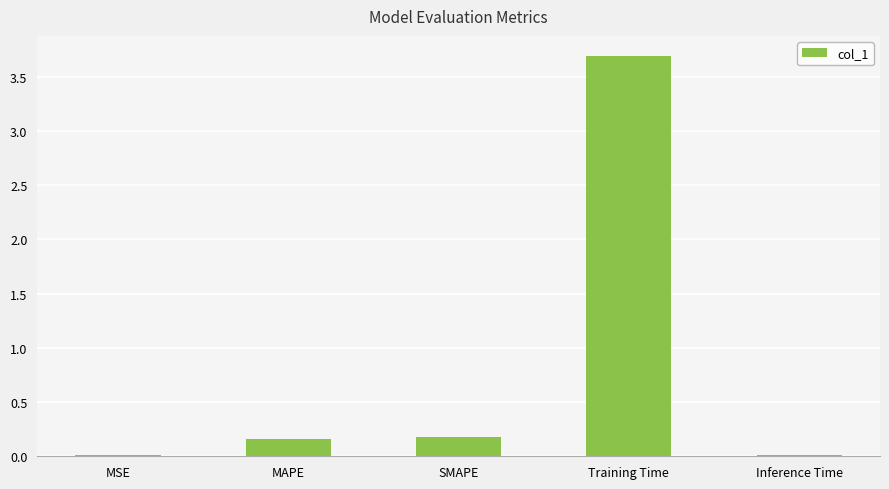

True or false: the data shows 3.7 at Training Time.

True